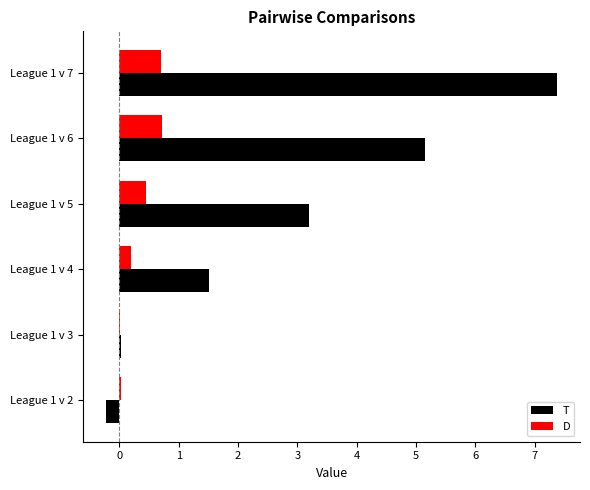

Which series has the widest spread of values?

T